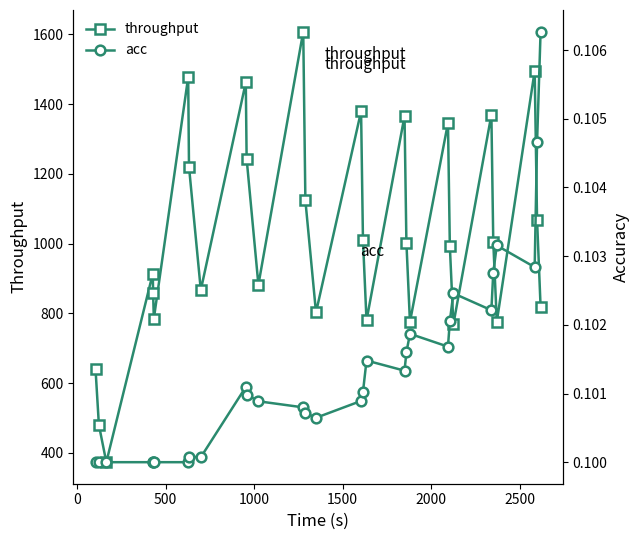

Does the chart have visible grid lines?

No